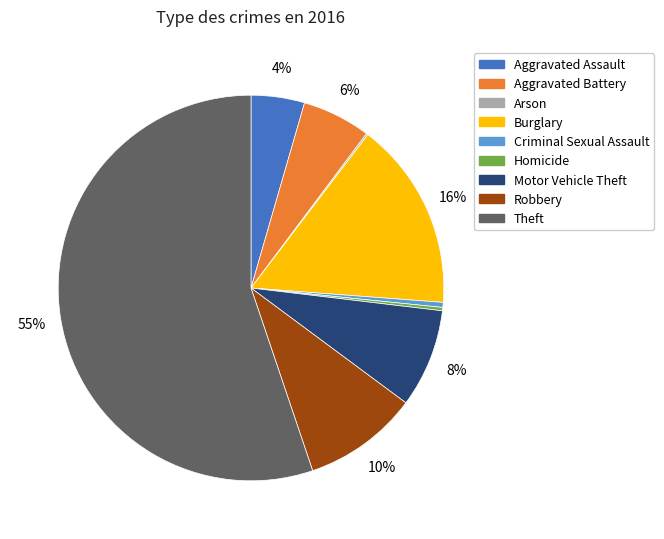

Which slice is the largest?

Theft